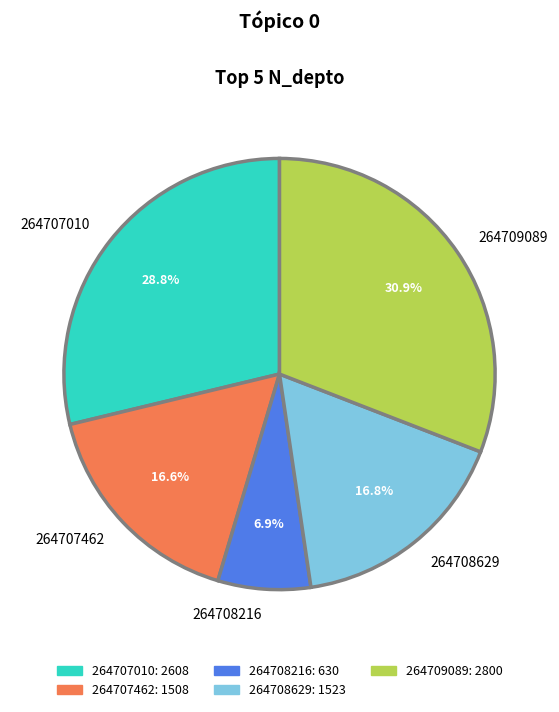

How many slices are in this pie chart?

5